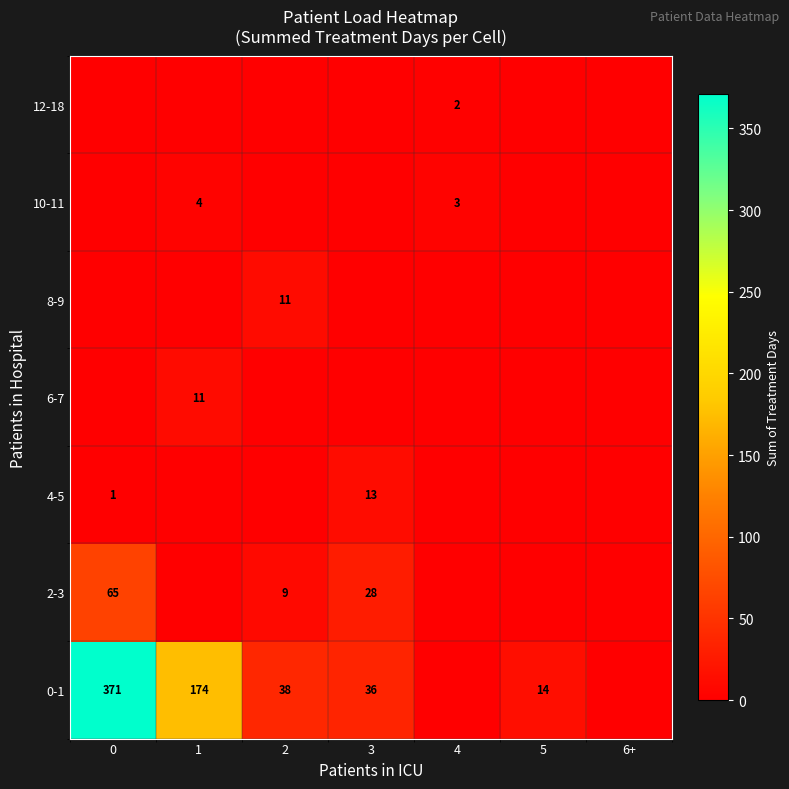

What is the total value across all series at 4?

5